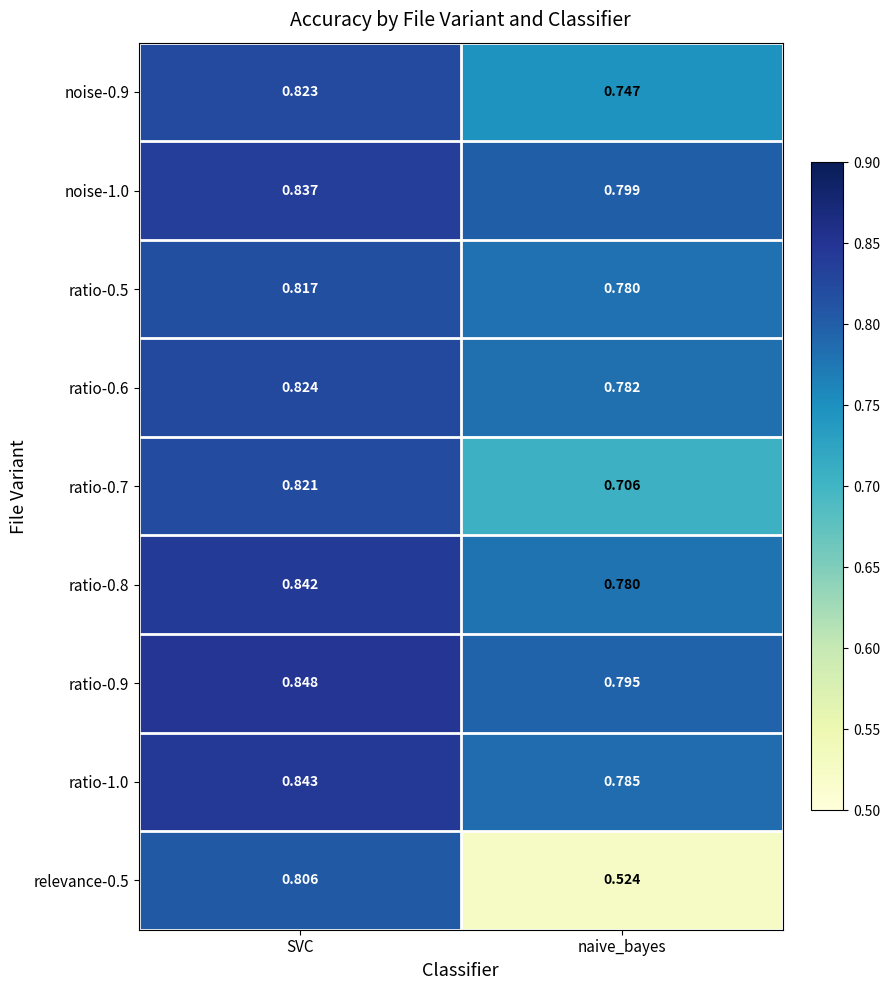

At which label does ratio-0.5 reach its peak?

SVC